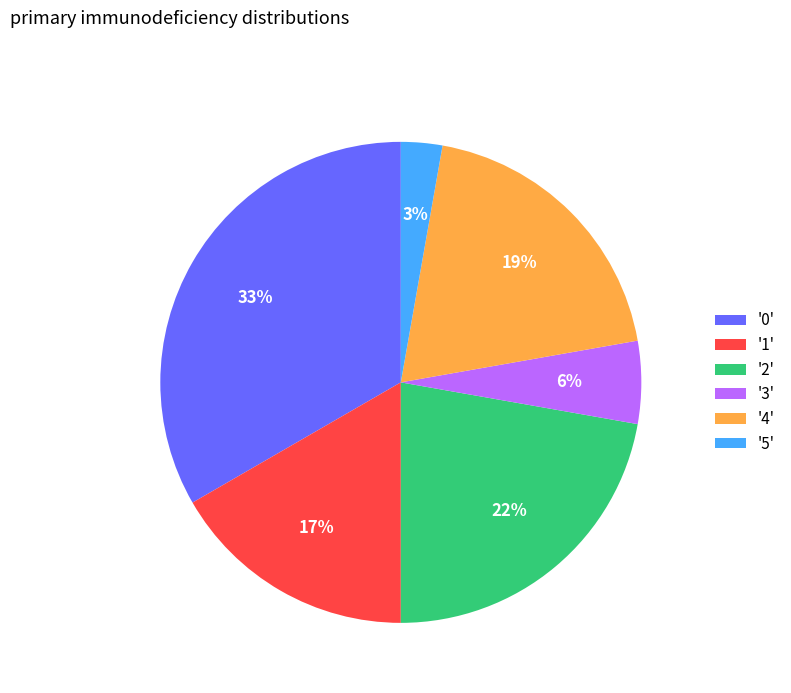

What is the largest slice in the pie chart?

'0'